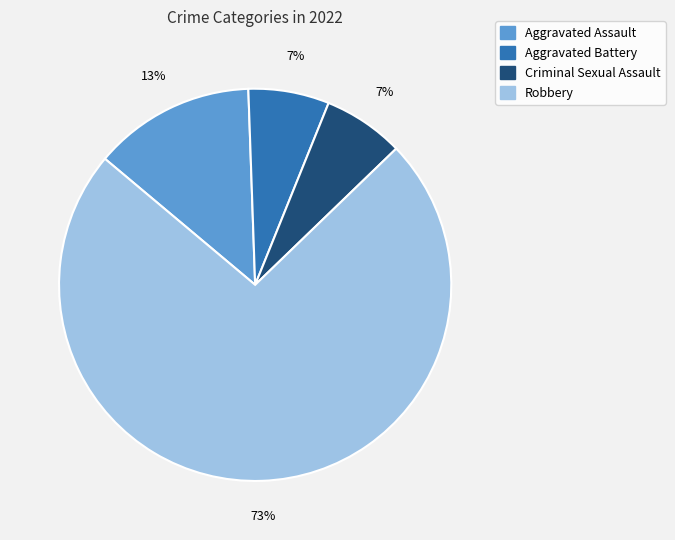

True or false: Aggravated Assault accounts for 13% of the total.

True